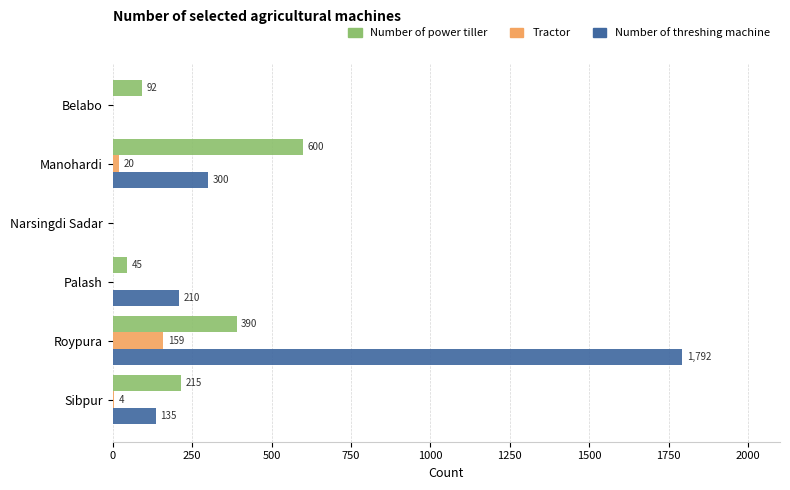

Which series has the largest total across all categories?

Number of threshing machine